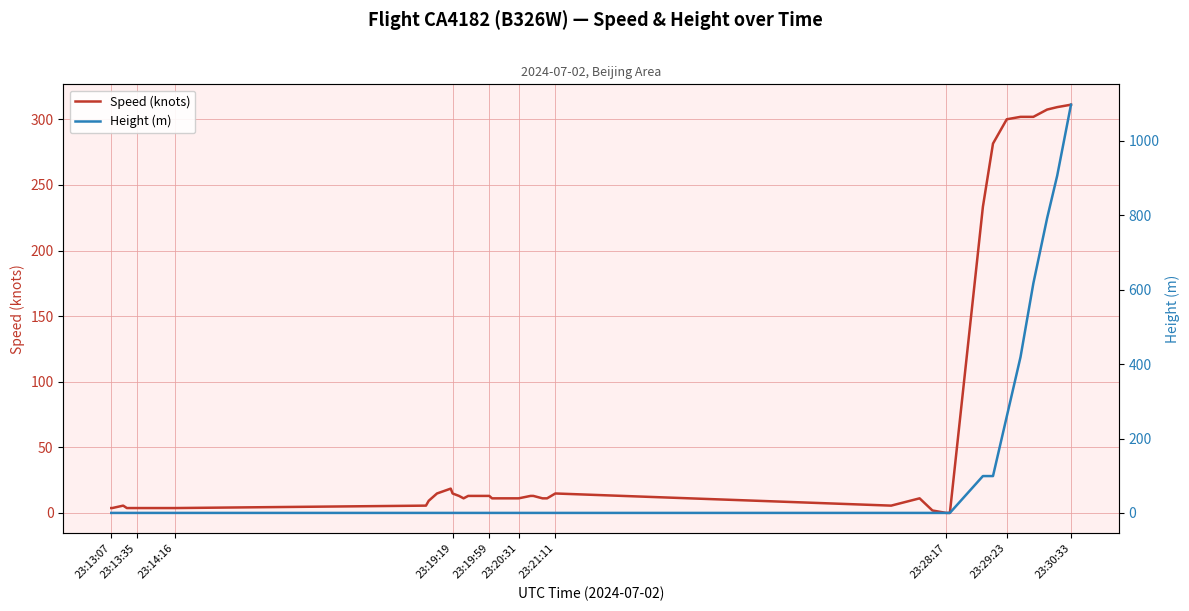

Is this an area chart (filled region under the line)?

No